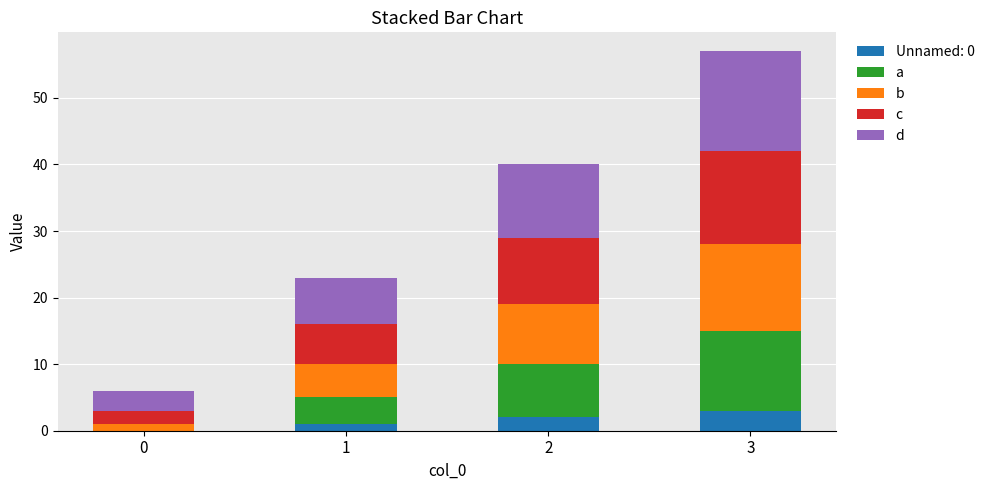

What is the total value across all series at 3?

57